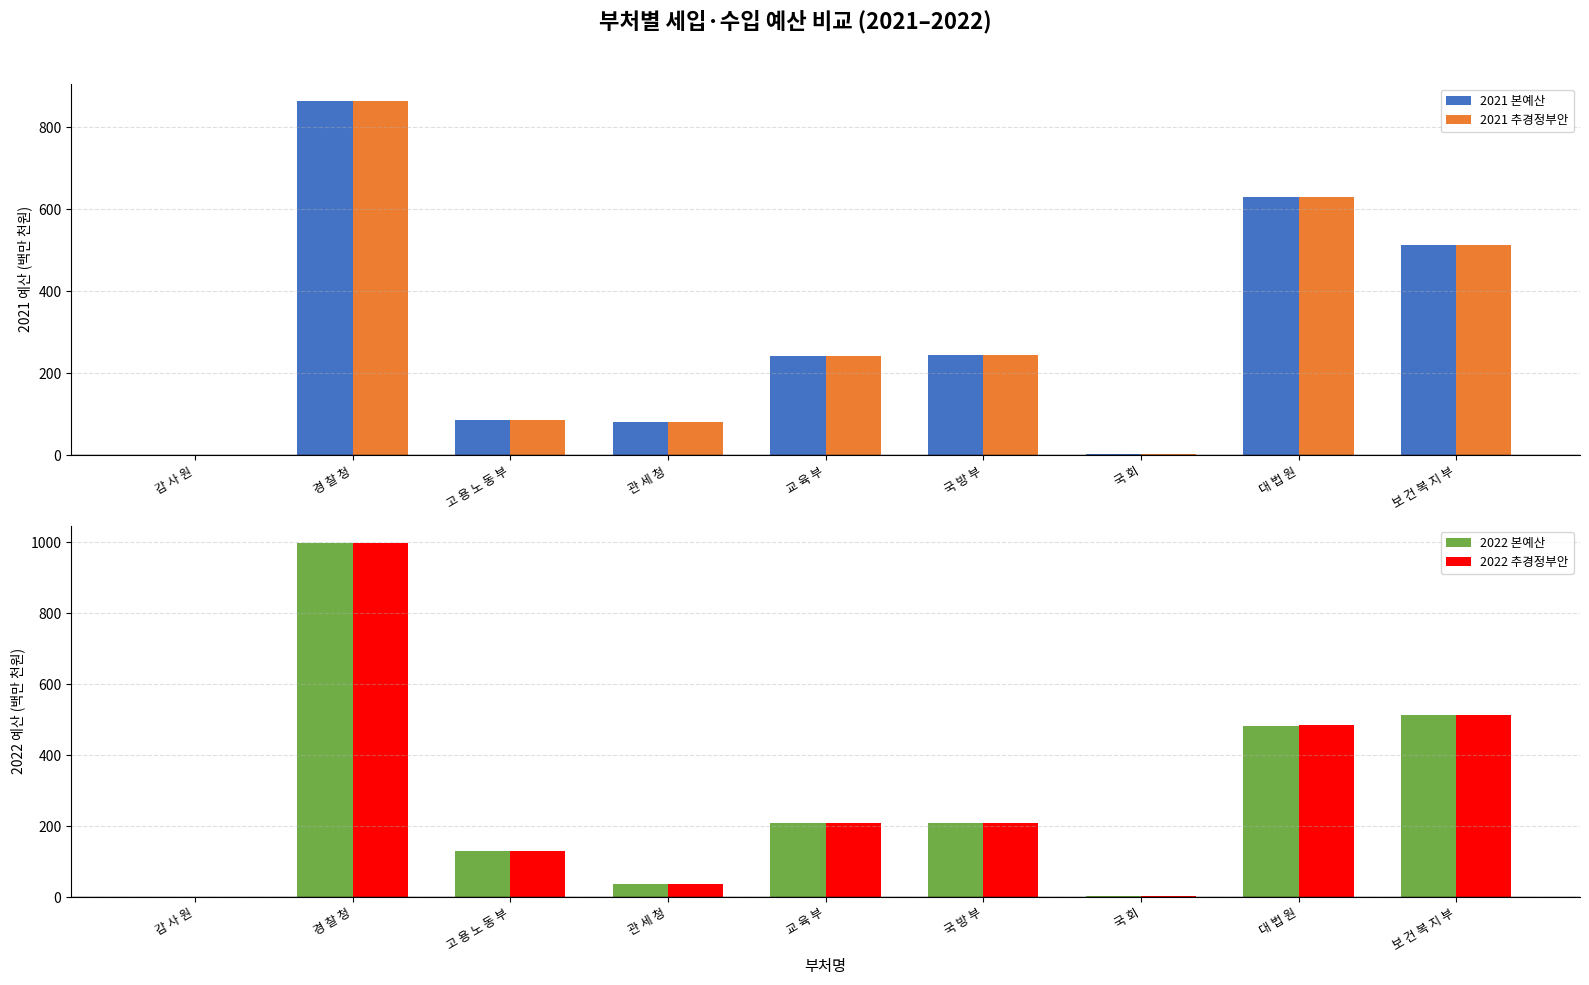

Where is 2021 본예산 nearest to the value 432?

보 건 복 지 부